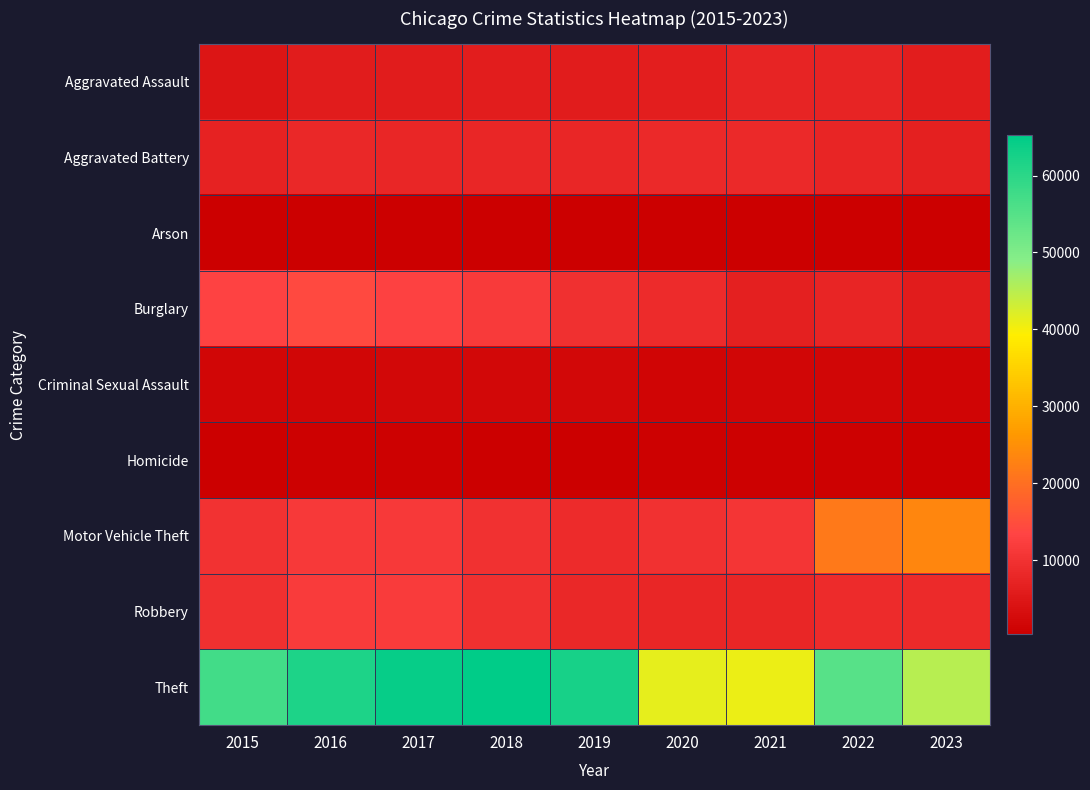

At which category does the chart reach its minimum across all series?

2018